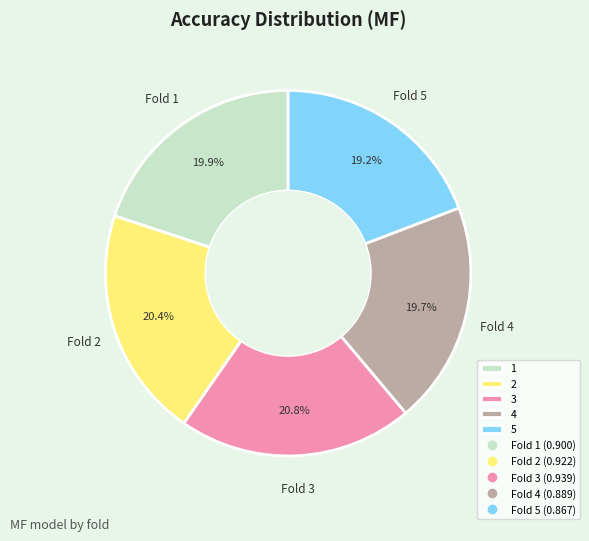

Does any single category account for the majority?

No